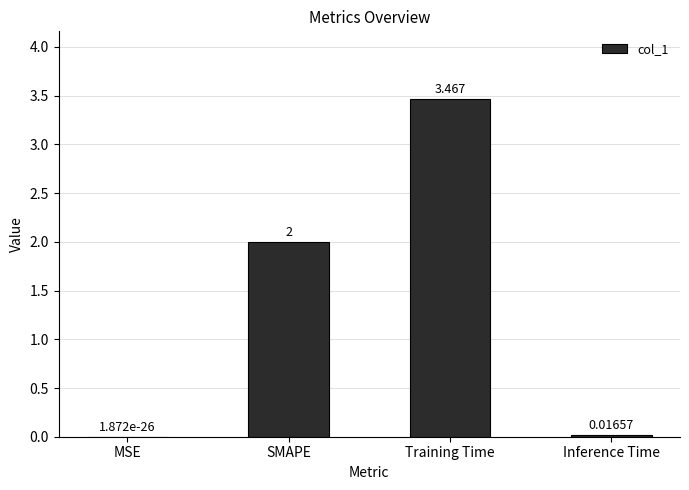

At which category does the chart reach its peak across all series?

Training Time